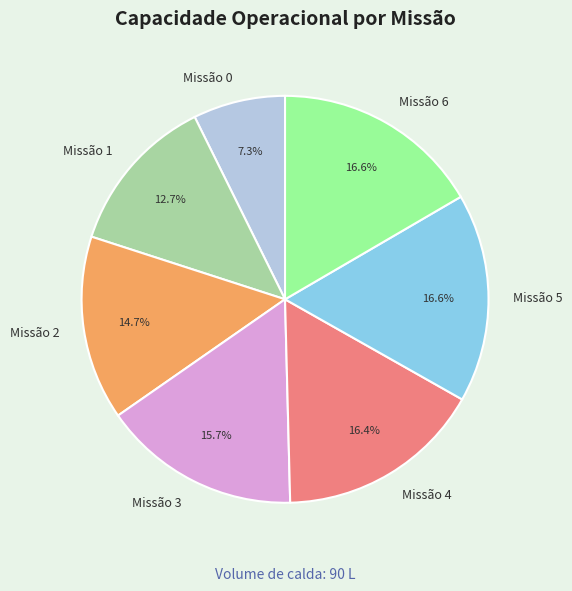

Does Missão 5 represent more than half of the total?

No